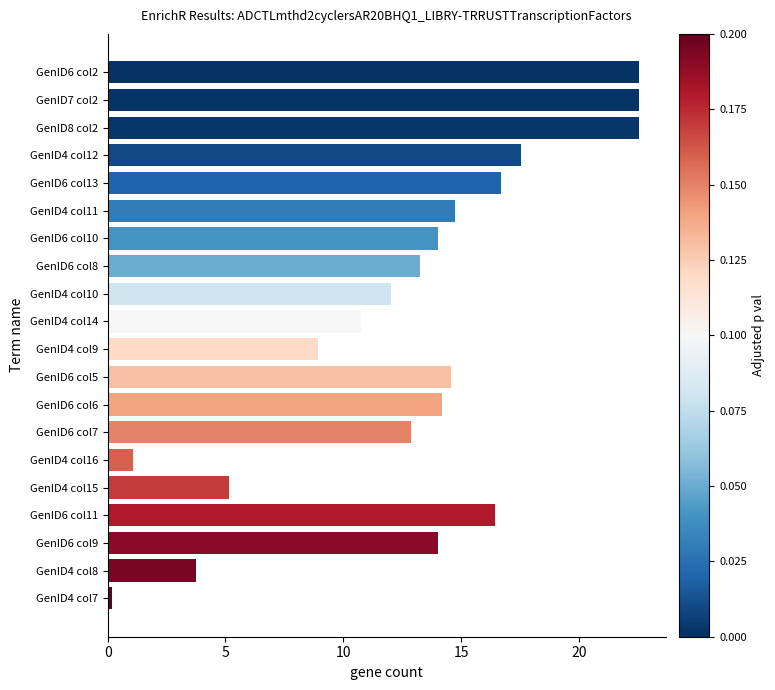

Between GenID4 col14 and GenID4 col9, which is larger?

GenID4 col14